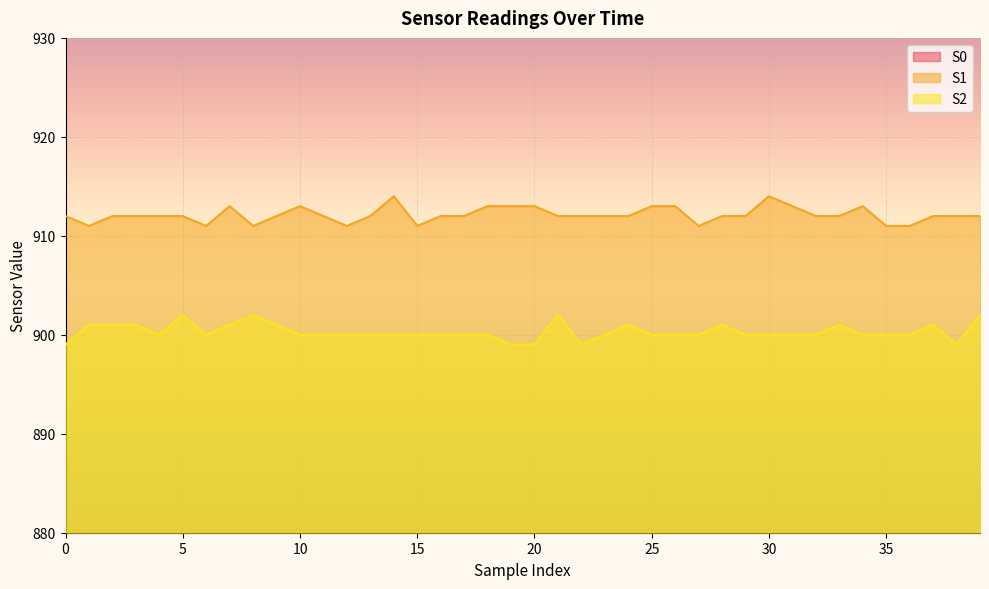

How many values in the S0 series exceed 849?

4